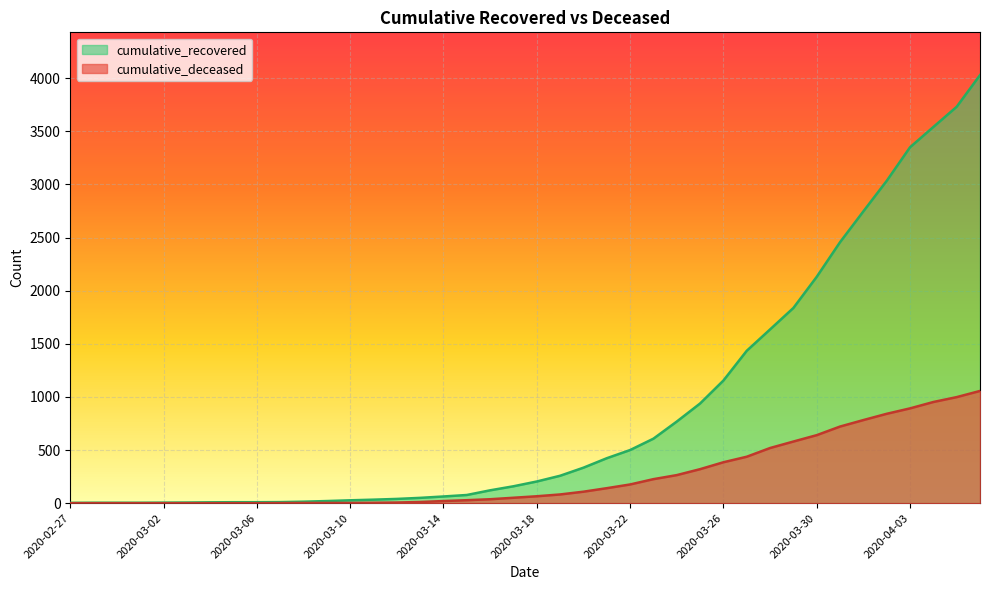

Where is cumulative_deceased nearest to the value 528?

2020-03-28